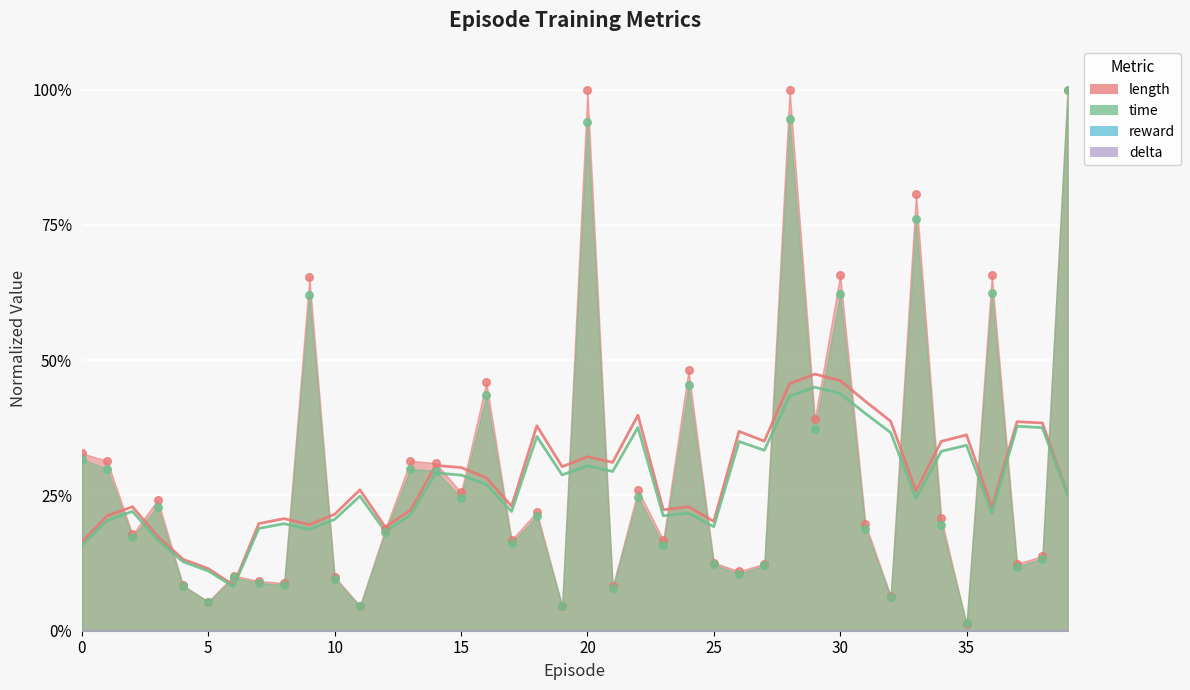

What is the total value across all series at 33?

1.6